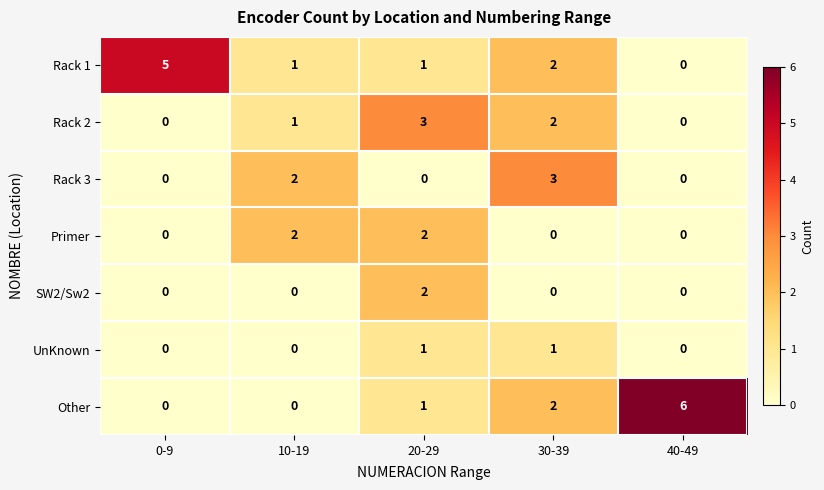

True or false: Rack 3 has a value of 1 at 40-49.

False